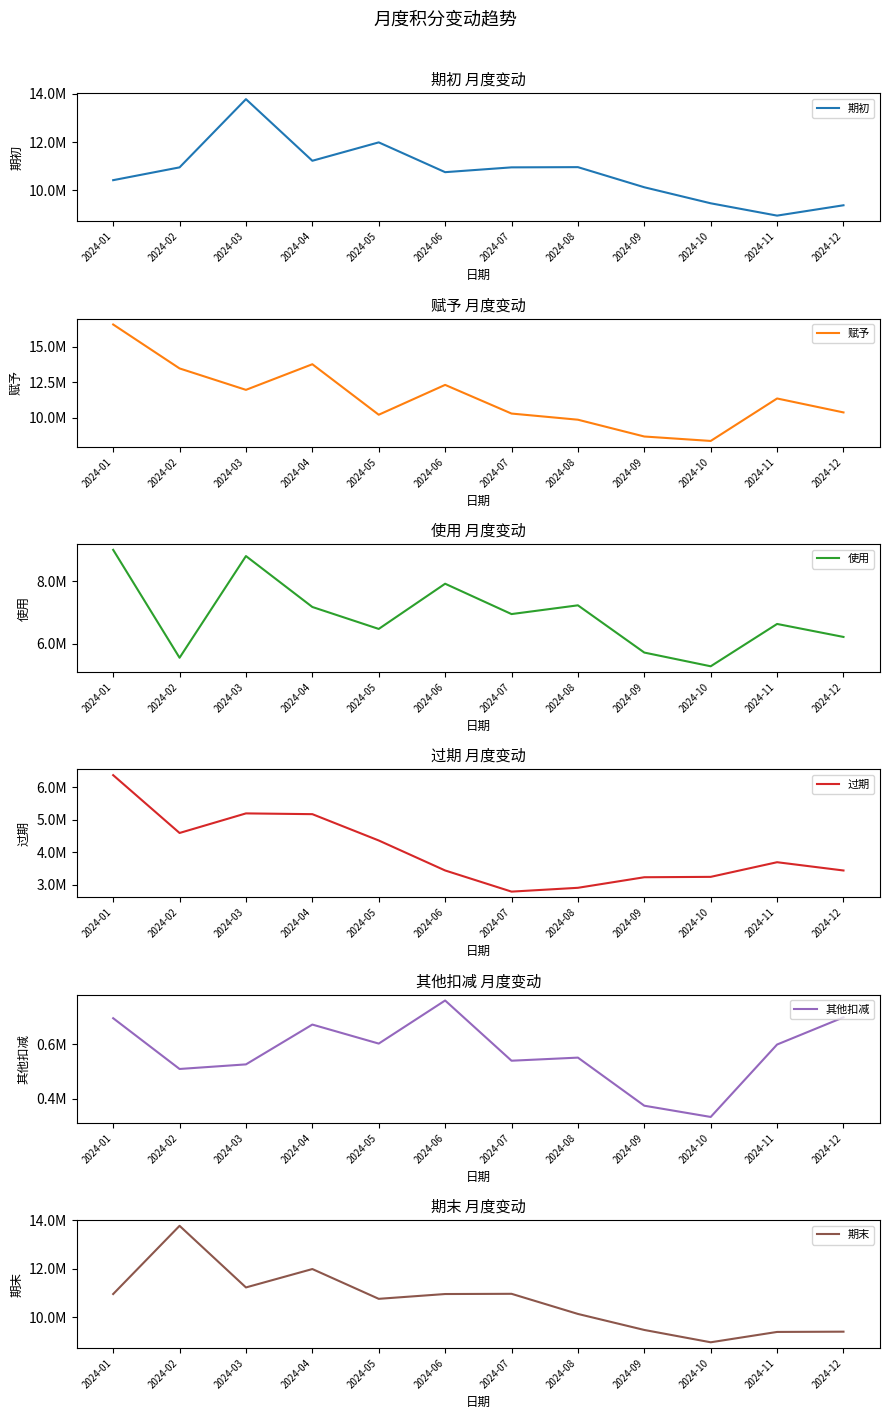

Reading left to right, what are all the values shown in this chart?

期初: 2024-01=10420539.2	2024-02=10950431.6	2024-03=13773657.1	2024-04=11223492.7	2024-05=11984920.6	2024-06=10751927.4	2024-07=10950733.4	2024-08=10959914.1	2024-09=10126686.9	2024-10=9463679.4	2024-11=8953589.3	2024-12=9381904.6
赋予: 2024-01=16588562.4	2024-02=13482035.5	2024-03=11966665.7	2024-04=13778633.3	2024-05=10207559.6	2024-06=12318067.7	2024-07=10291054.3	2024-08=9855889.9	2024-09=8668122.7	2024-10=8353993.1	2024-11=11356901.4	2024-12=10371480.5
使用: 2024-01=8997772.3	2024-02=5558357.8	2024-03=8798809.5	2024-04=7176274.6	2024-05=6477024.0	2024-06=7917429.0	2024-07=6950285.0	2024-08=7229182.0	2024-09=5723687.6	2024-10=5286416.6	2024-11=6635367.7	2024-12=6221443.1
过期: 2024-01=6364976.3	2024-02=4591020.7	2024-03=5191708.8	2024-04=5168354.9	2024-05=4360804.5	2024-06=3440788.3	2024-07=2791807.9	2024-08=2908768.8	2024-09=3232943.4	2024-10=3244479.2	2024-11=3693937.3	2024-12=3439937.0
其他扣减: 2024-01=695921.4	2024-02=509431.5	2024-03=526311.8	2024-04=672575.9	2024-05=602724.3	2024-06=761044.5	2024-07=539780.8	2024-08=551166.3	2024-09=374499.2	2024-10=333187.3	2024-11=599281.2	2024-12=699122.8
期末: 2024-01=10950431.6	2024-02=13773657.1	2024-03=11223492.7	2024-04=11984920.6	2024-05=10751927.4	2024-06=10950733.4	2024-07=10959914.1	2024-08=10126686.9	2024-09=9463679.4	2024-10=8953589.3	2024-11=9381904.6	2024-12=9392882.1